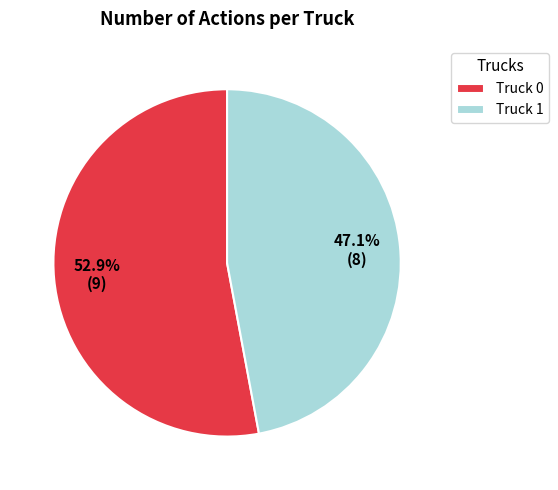

Which slice is the smallest?

Truck 1